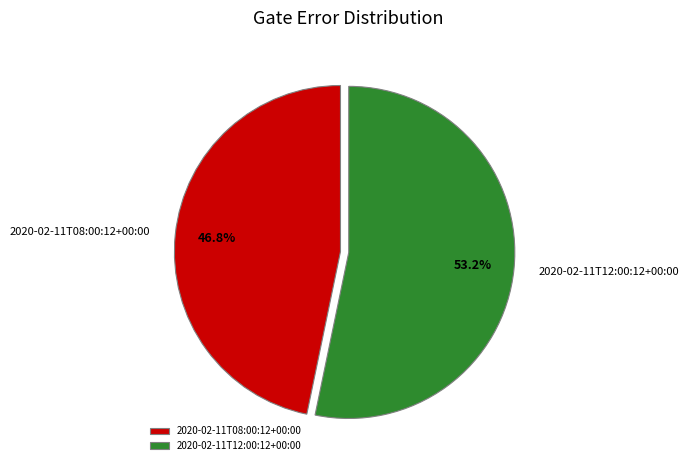

What percentage is the 2020-02-11T12:00:12+00:00 slice, to the nearest percent?

53%